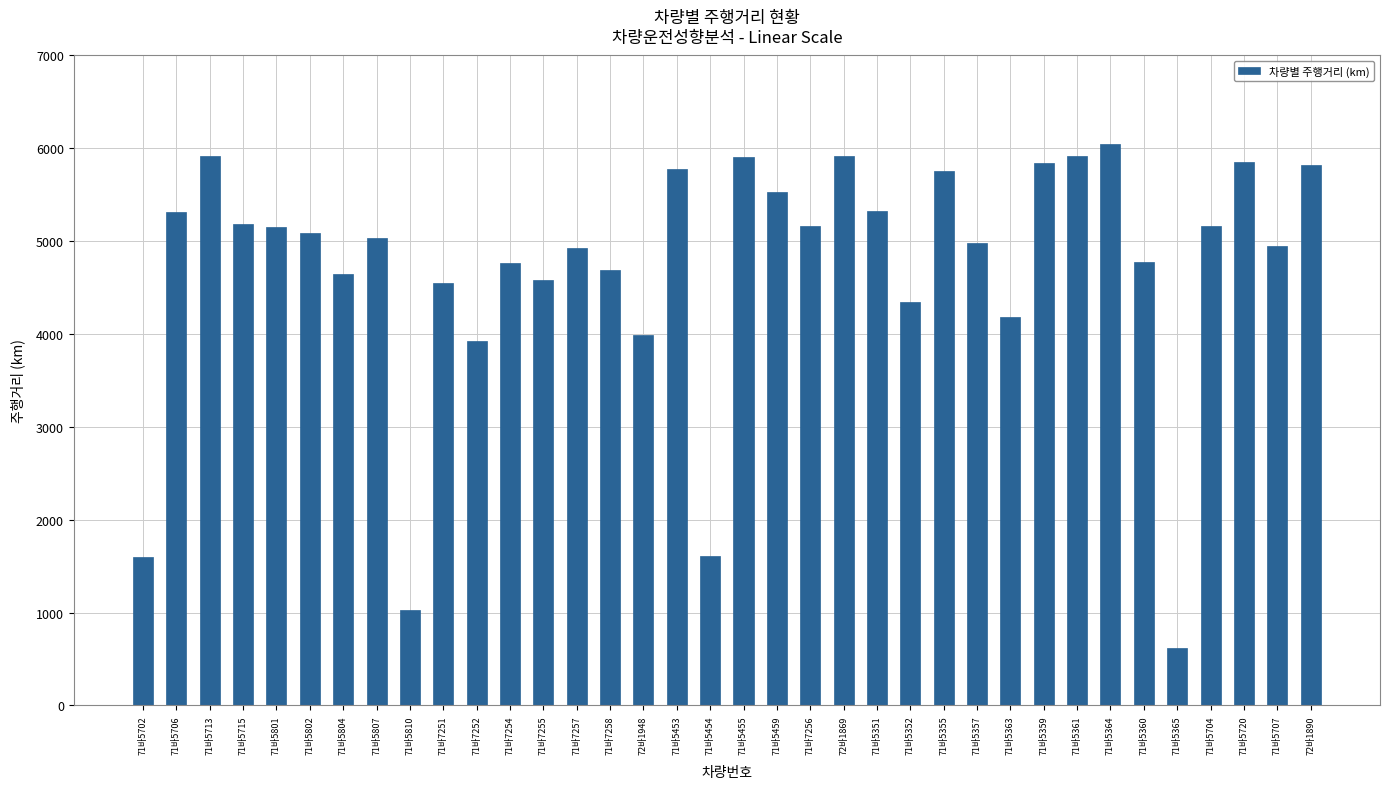

Between 72바1869 and 71바5715, which is larger?

72바1869